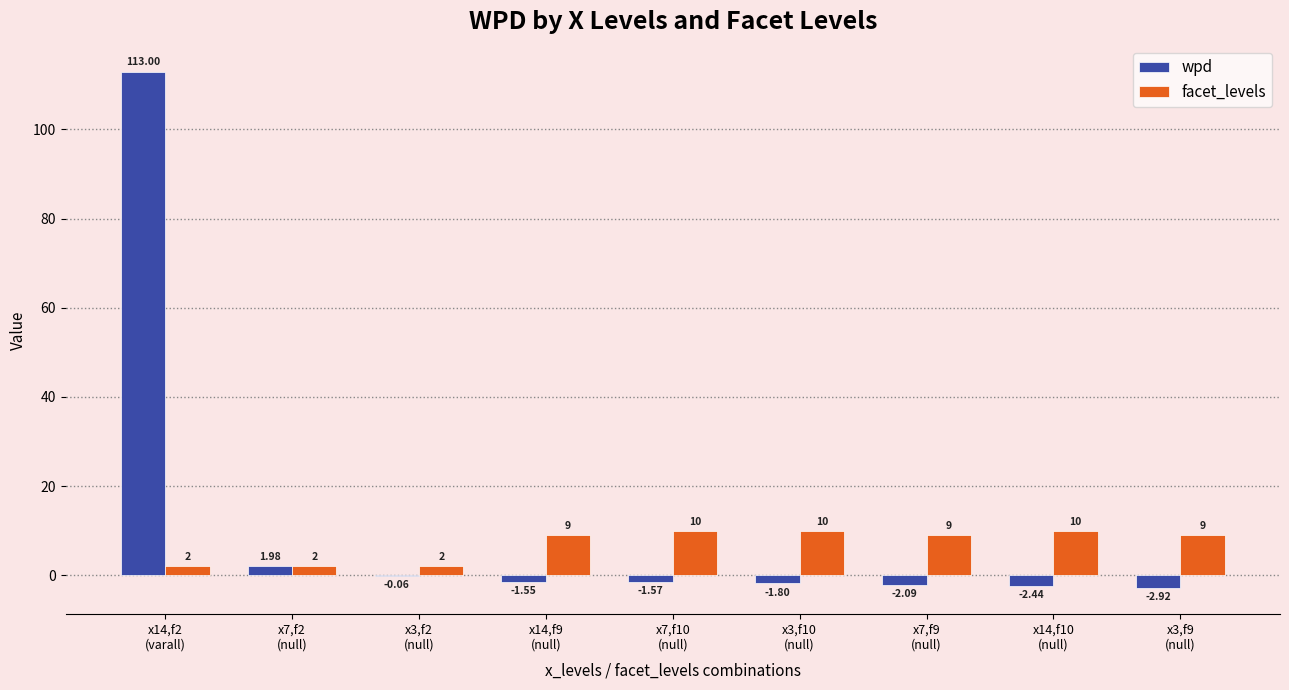

What are all the series names shown in the legend?

wpd, facet_levels